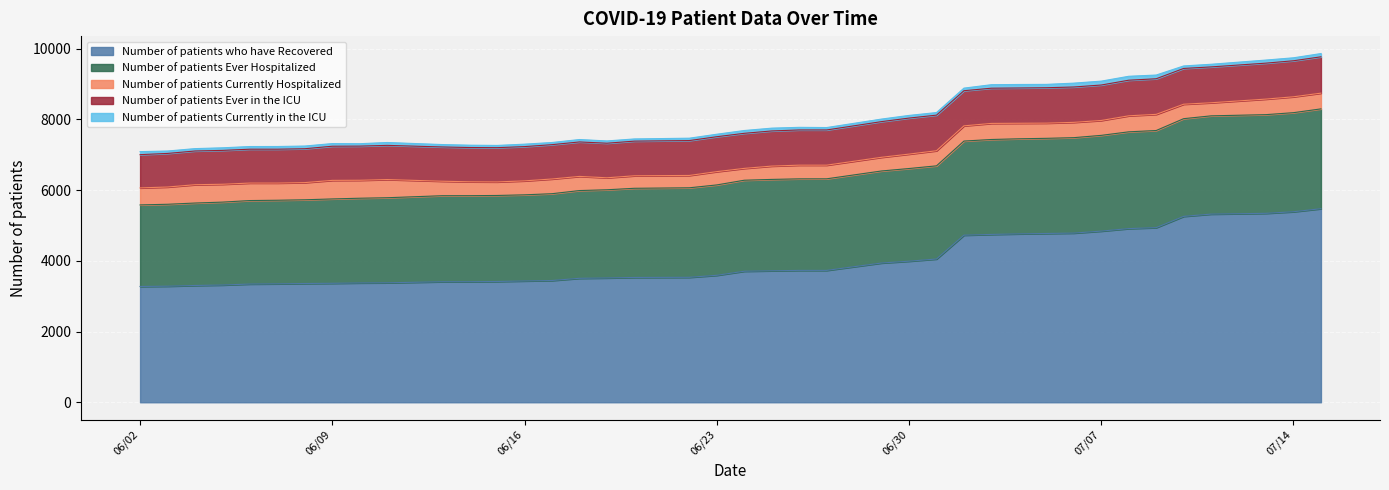

At how many categories does at least one series exceed 5101?

5